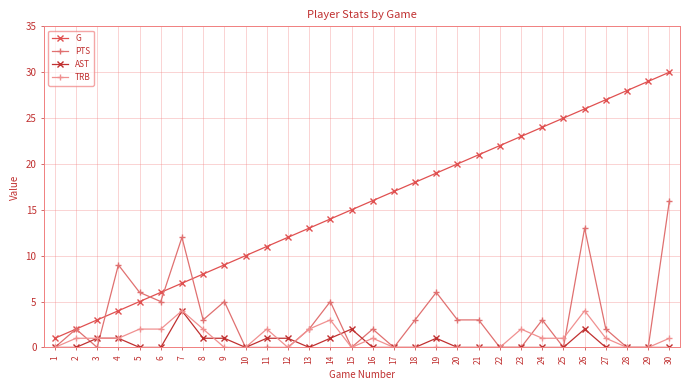

Is the value of PTS at 5 greater than the value of TRB at 2?

Yes